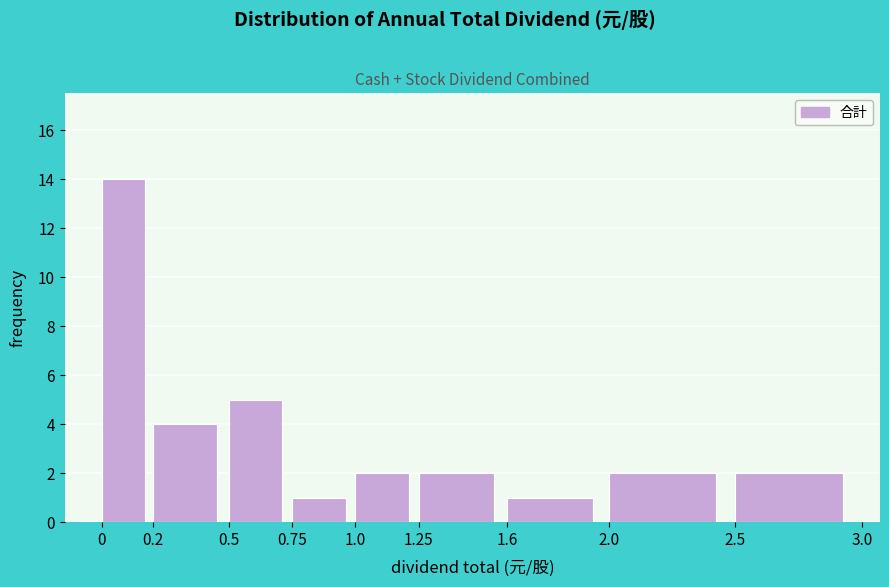

Which range on the x-axis has the tallest bar?

0 to 0.2